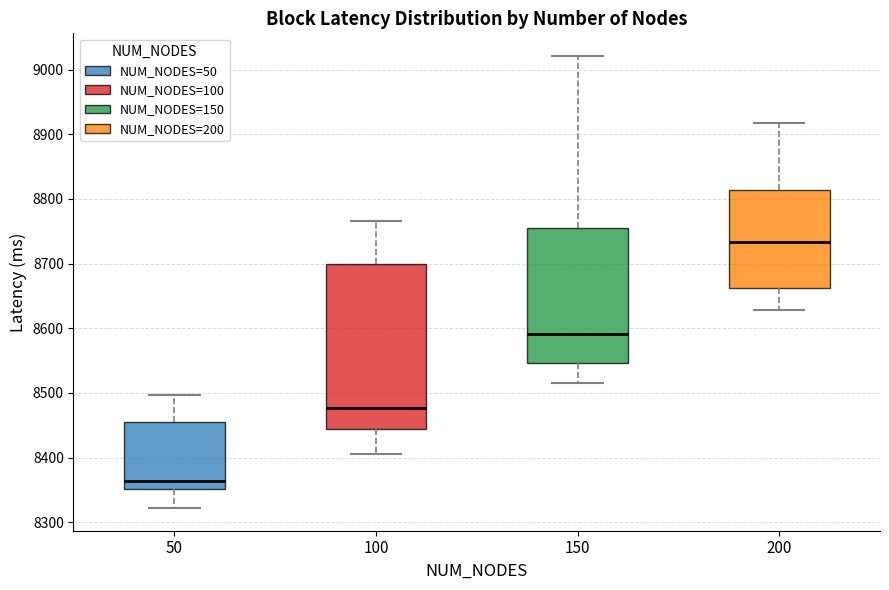

Reading left to right, transcribe this box plot: for each box, give where its median line is, the range the box spans, and where its two whiskers end, as read against the y-axis. The values are not printed on the chart, so give them approximately, as read against the axis.

50: median 8360, box 8350 to 8460, whiskers 8320 to 8500
100: median 8480, box 8440 to 8700, whiskers 8410 to 8770
150: median 8590, box 8550 to 8760, whiskers 8520 to 9020
200: median 8730, box 8660 to 8810, whiskers 8630 to 8920